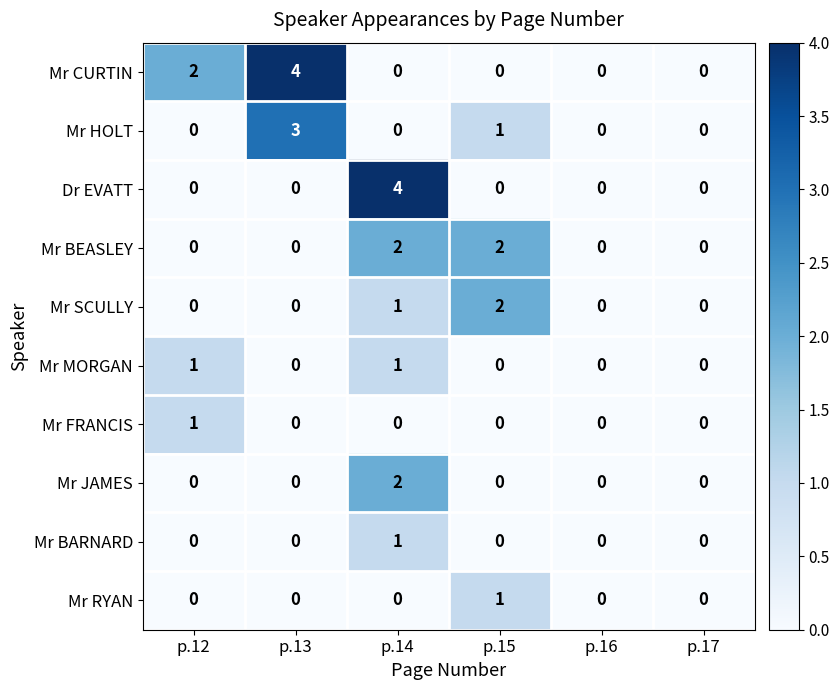

How many data points does each series have?

6